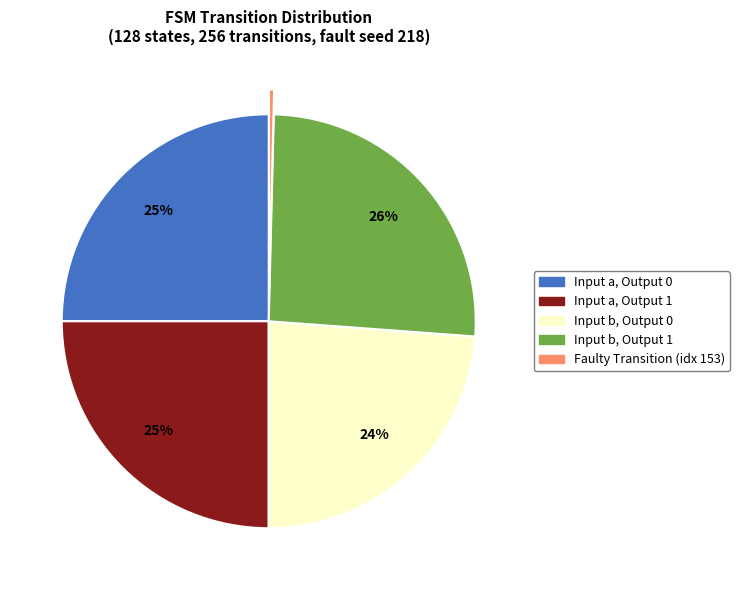

Which slice is the largest?

Input b, Output 1